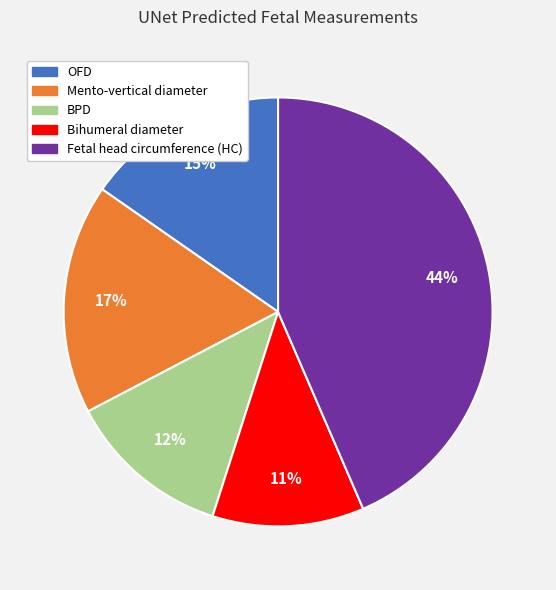

How many slices are in this pie chart?

5